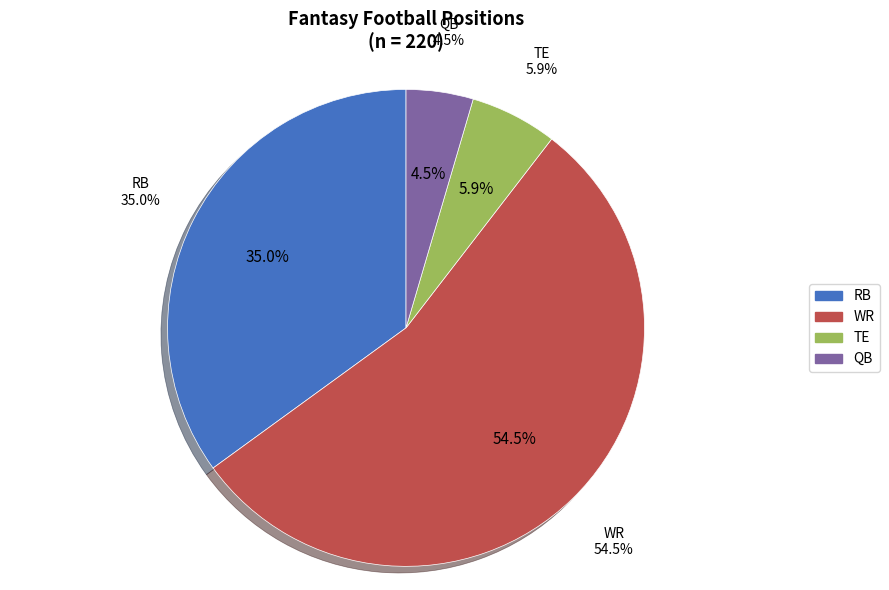

To the nearest percent, what is the difference between the RB and QB slice percentages?

30%